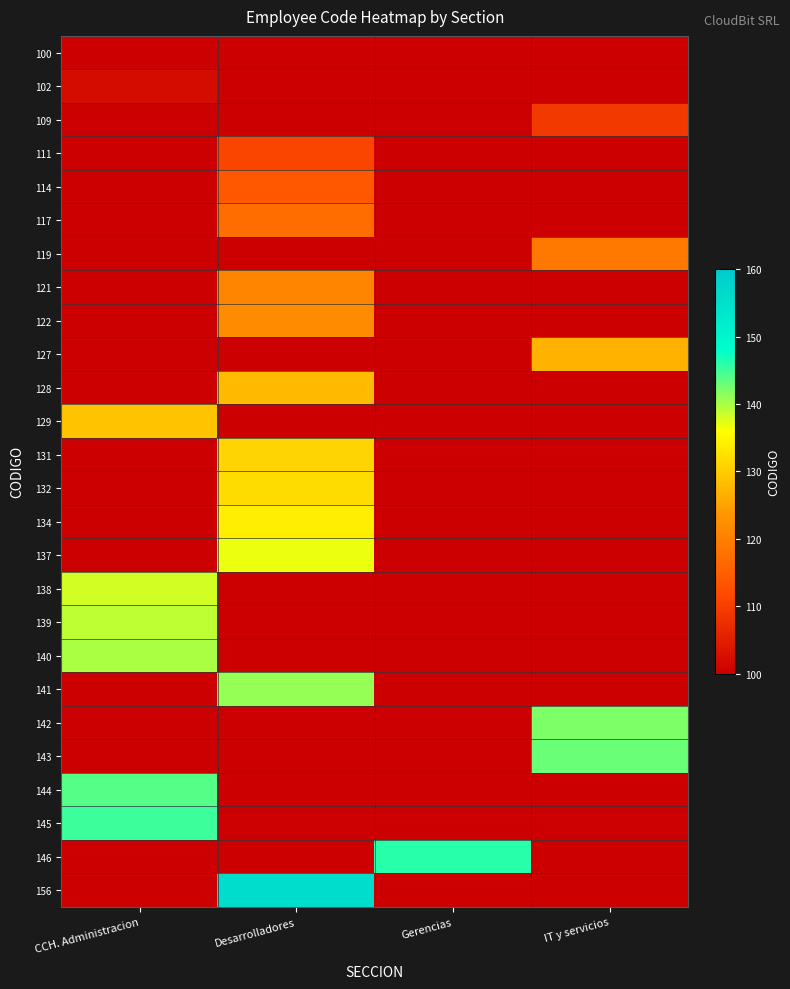

At which category does the chart reach its peak across all series?

Desarrolladores